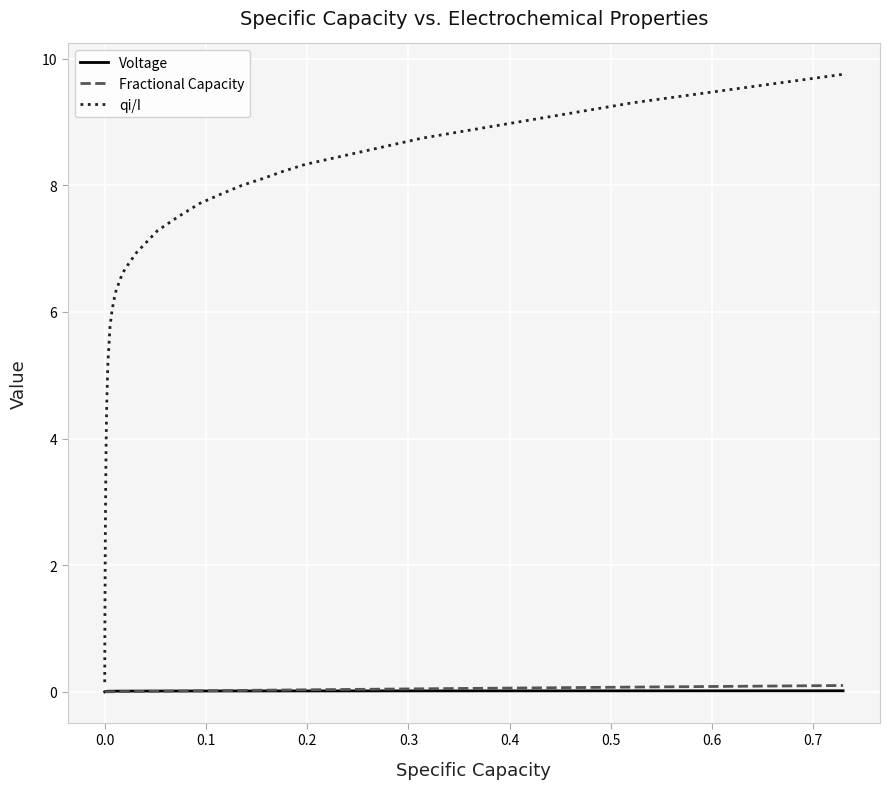

Which series has the widest spread of values?

qi/I